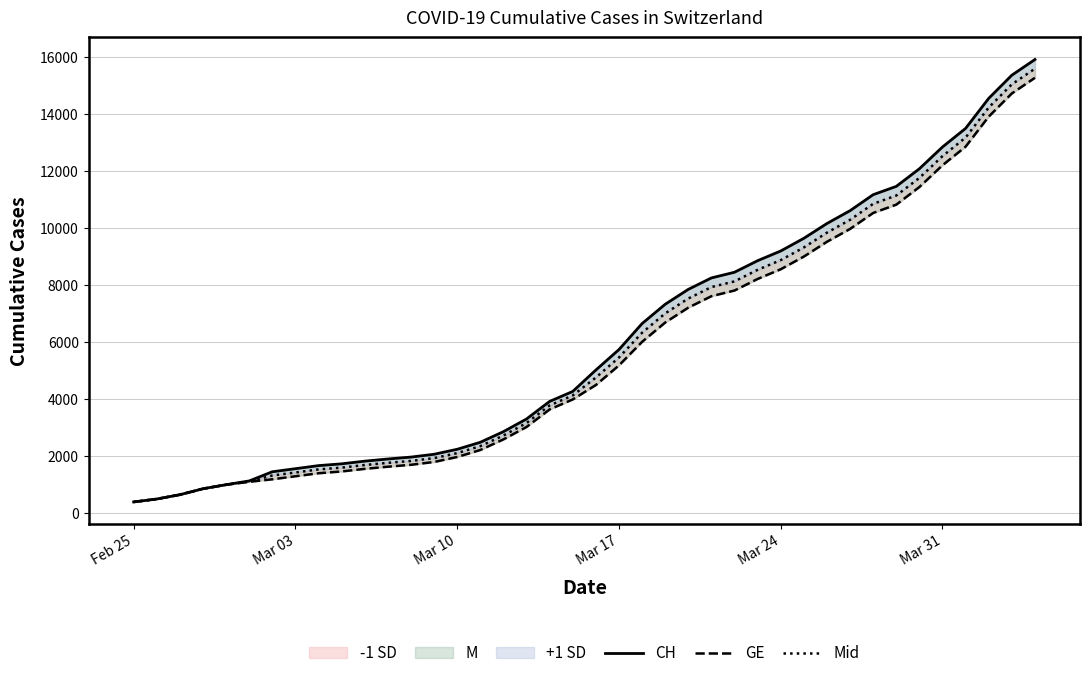

Reading left to right, transcribe all the data shown in this chart.

CH: 375.0	479.0	630.0	840.0	981.0	1113.0	1436.0	1544.0	1652.0	1715.0	1809.0	1885.0	1952.0	2051.0	2226.0	2472.0	2845.0	3291.0	3908.0	4259.0	5012.0	5731.0	6644.0	7323.0	7847.0	8249.0	8449.0	8855.0	9196.0	9642.0	10162.0	10613.0	11175.0	11467.0	12086.0	12852.0	13505.0	14561.0	15375.0	15926.0
GE: 375.0	479.0	630.0	840.0	981.0	1083.0	1171.0	1278.0	1384.0	1447.0	1538.0	1614.0	1681.0	1780.0	1955.0	2201.0	2574.0	3010.0	3627.0	3978.0	4485.0	5174.0	6002.0	6681.0	7205.0	7607.0	7807.0	8213.0	8554.0	9000.0	9520.0	9971.0	10533.0	10825.0	11444.0	12210.0	12863.0	13919.0	14733.0	15284.0
Mid: 375.0	479.0	630.0	840.0	981.0	1098.0	1303.5	1411.0	1518.0	1581.0	1673.5	1749.5	1816.5	1915.5	2090.5	2336.5	2709.5	3150.5	3767.5	4118.5	4748.5	5452.5	6323.0	7002.0	7526.0	7928.0	8128.0	8534.0	8875.0	9321.0	9841.0	10292.0	10854.0	11146.0	11765.0	12531.0	13184.0	14240.0	15054.0	15605.0